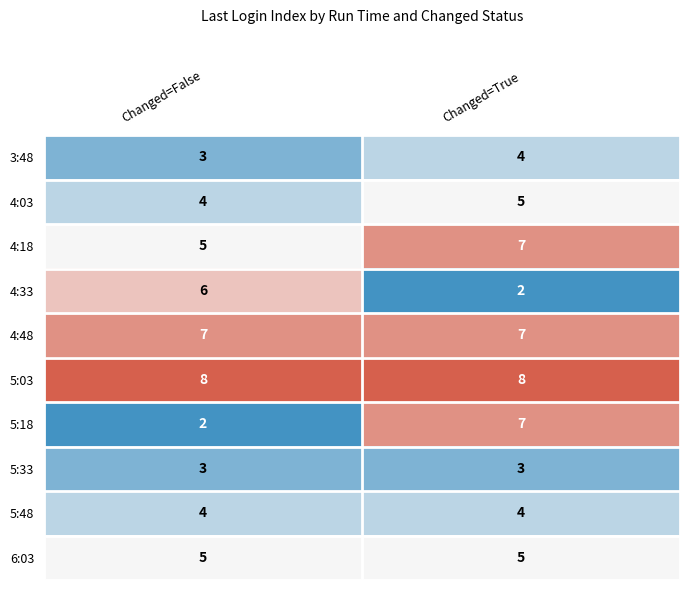

Reading left to right, list all the values displayed in this chart.

3:48: 3	4
4:03: 4	5
4:18: 5	7
4:33: 6	2
4:48: 7	7
5:03: 8	8
5:18: 2	7
5:33: 3	3
5:48: 4	4
6:03: 5	5